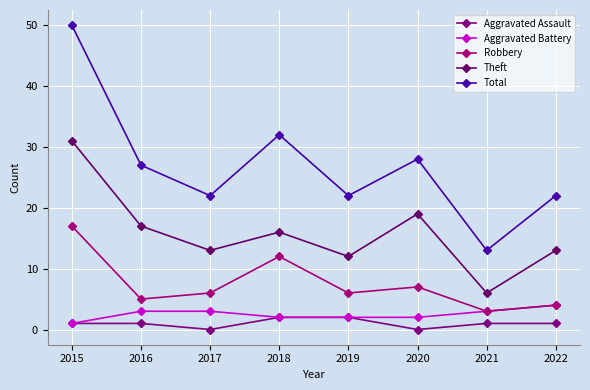

True or false: Theft has a value of 16 at 2018.

True